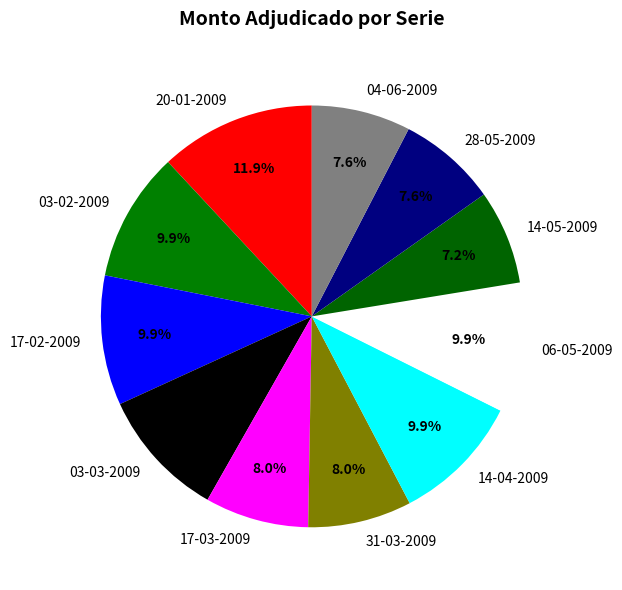

To the nearest percent, what percentage of the pie is 06-05-2009?

10%